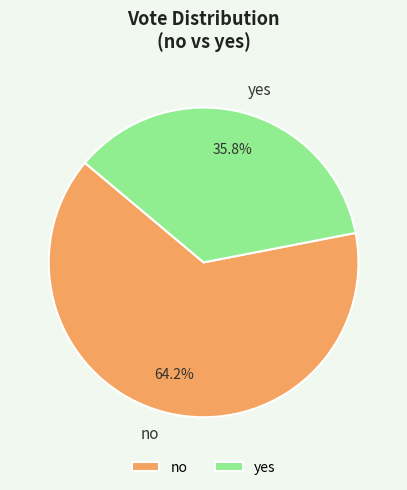

To the nearest percent, what is the difference between the largest and smallest slice percentages?

28%